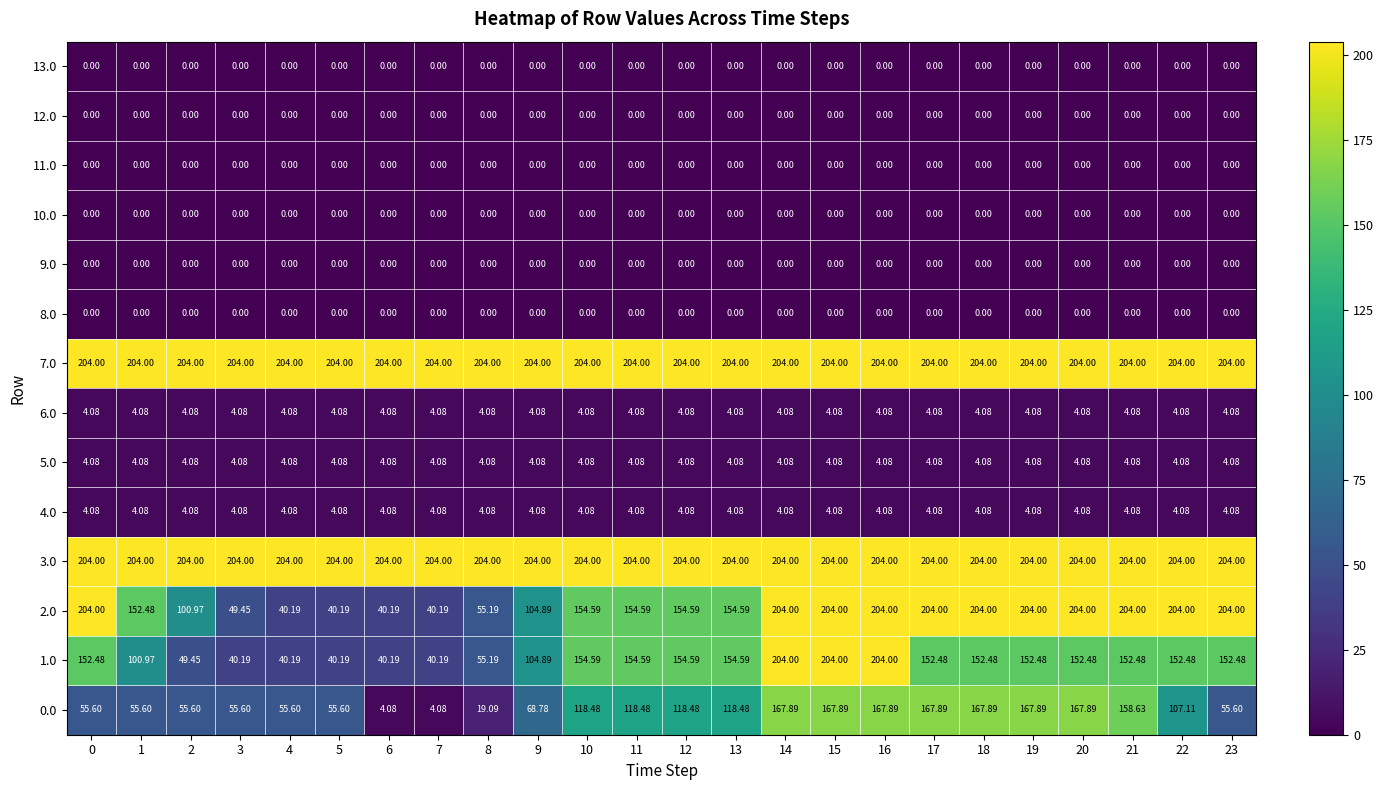

Is the value of 4.0 at 10 greater than the value of 11.0 at 15?

Yes